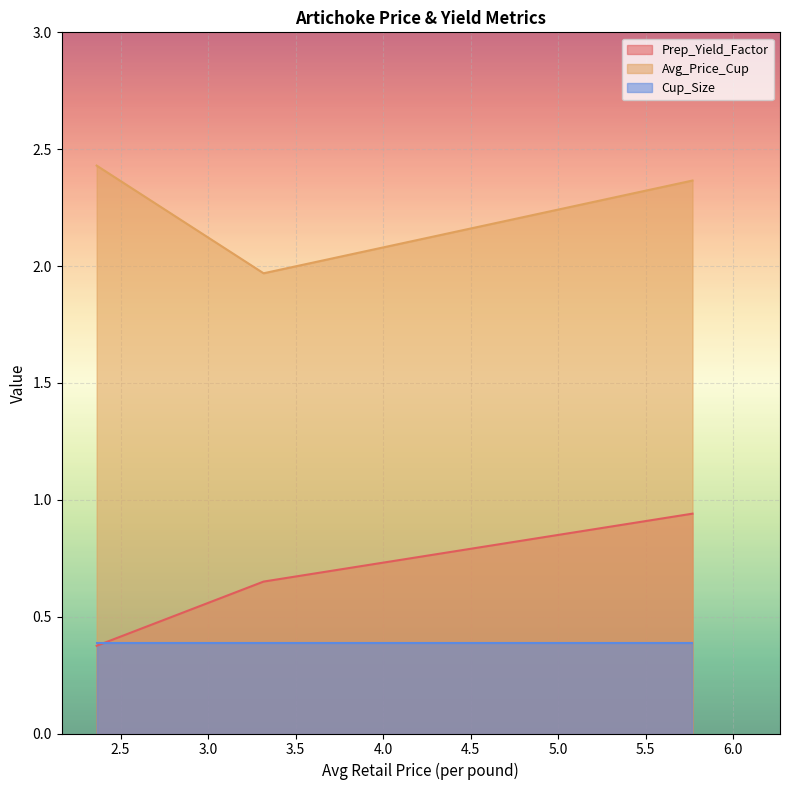

Which series has the largest total across all categories?

Avg_Price_Cup